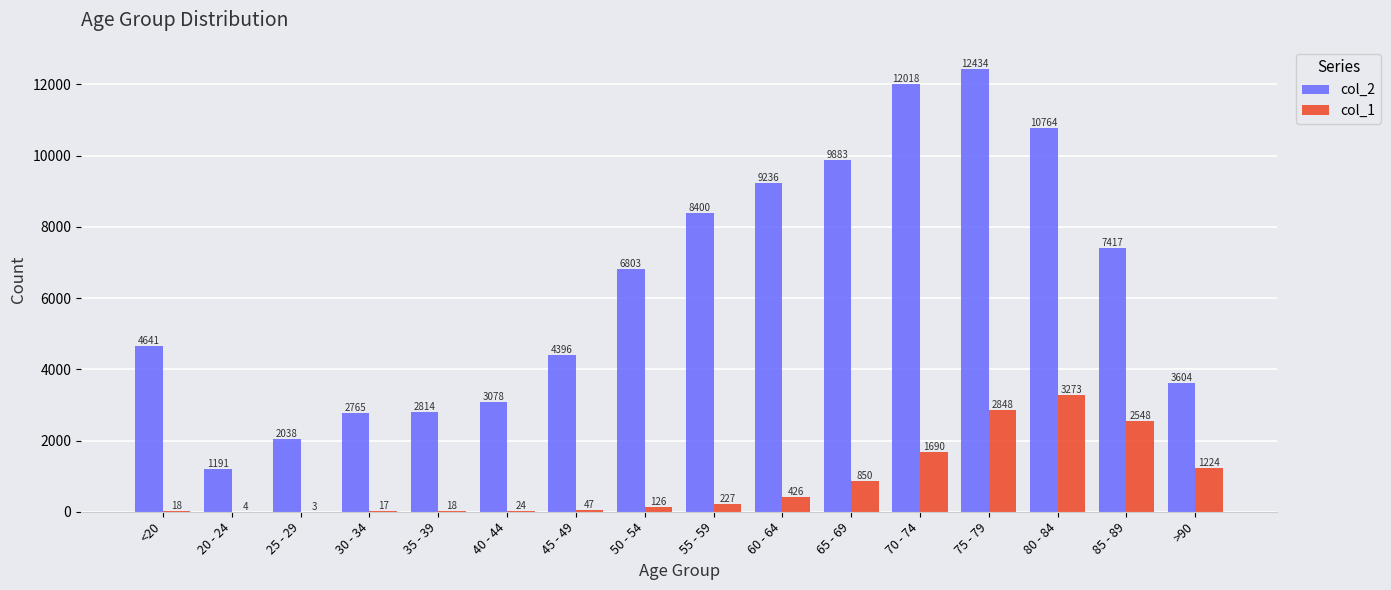

Count the number of categories in the chart.

16